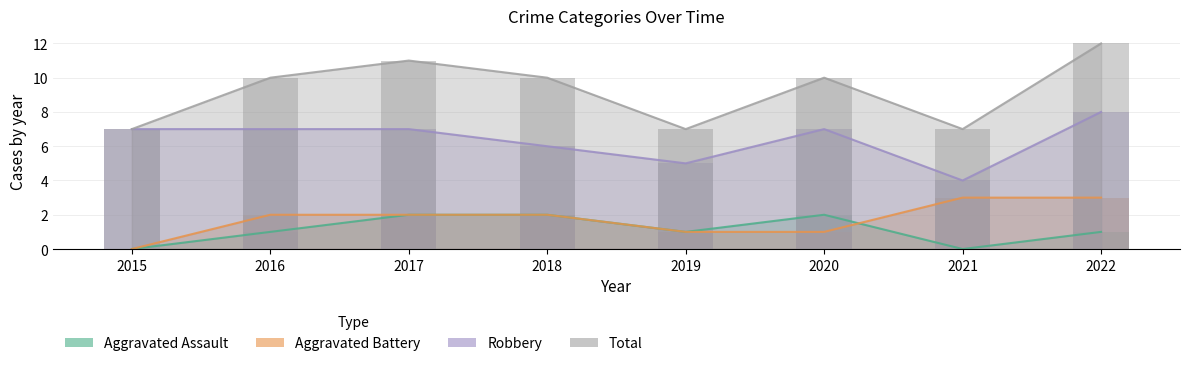

How many groups of bars are there?

8